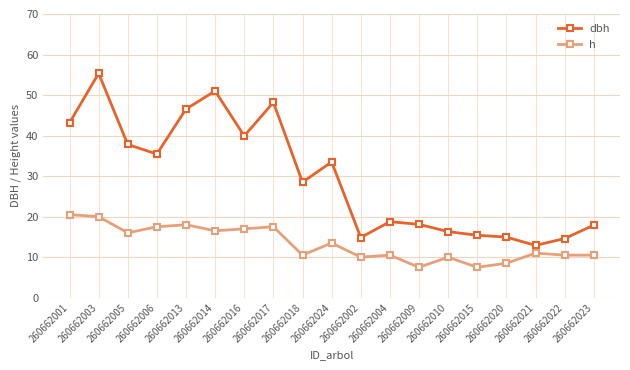

What are all the series names shown in the legend?

dbh, h